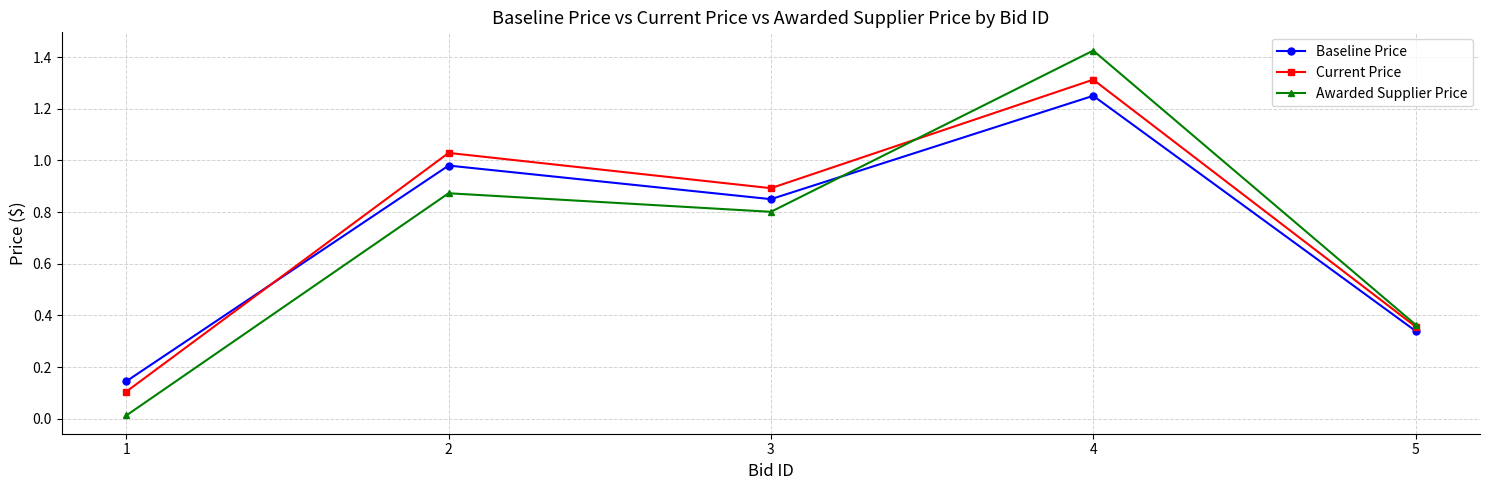

What is the average value of the Baseline Price series?

0.7